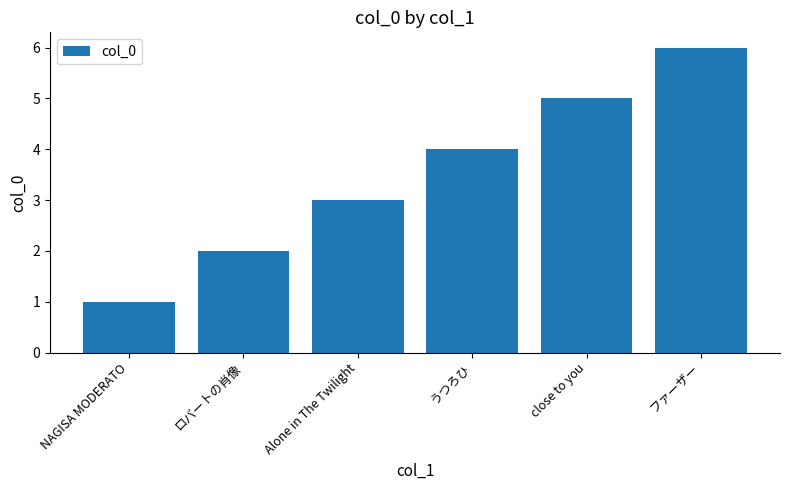

Reading left to right, extract all data points from this chart.

NAGISA MODERATO=1	ロバートの肖像=2	Alone in The Twilight=3	うつろひ=4	close to you=5	ファーザー=6